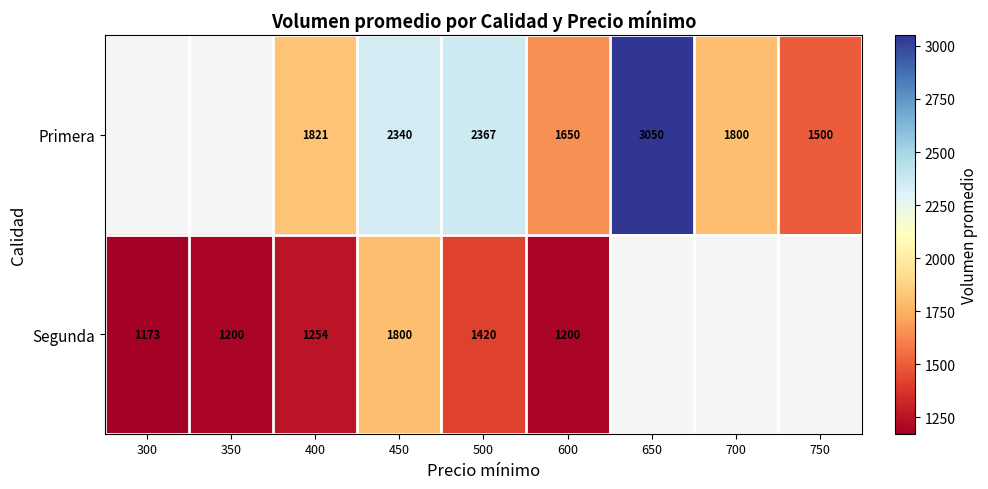

The value of Segunda at 400 is 299.2. True or false?

False